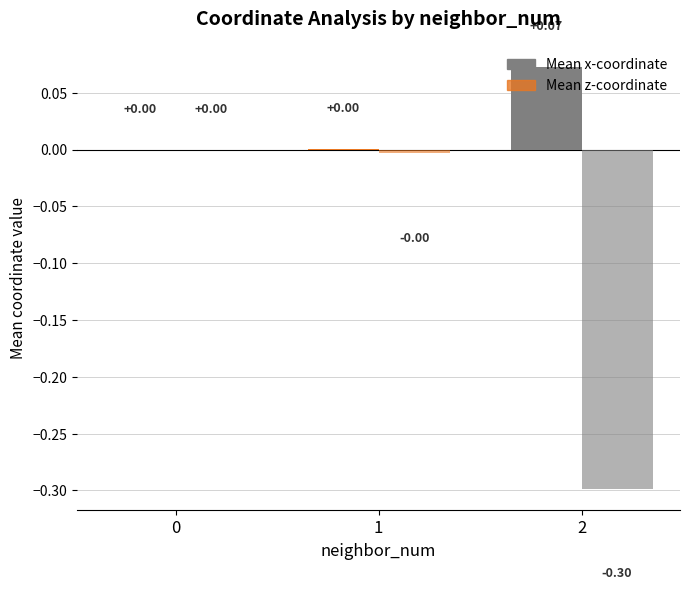

How many data points does each series have?

3